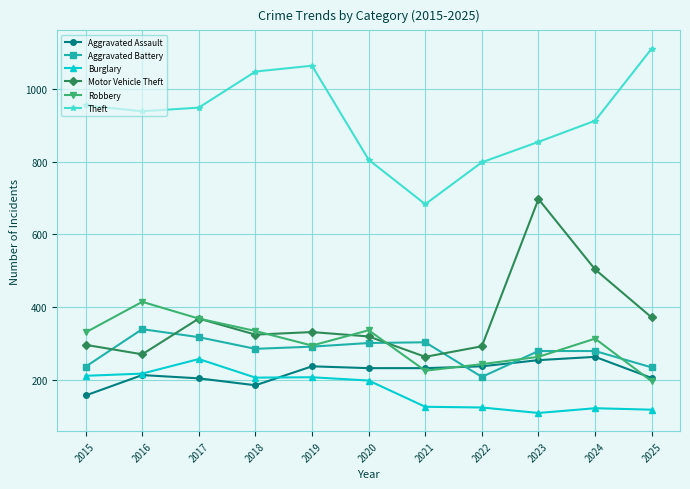

True or false: Motor Vehicle Theft has more than 0 interior local peaks.

True